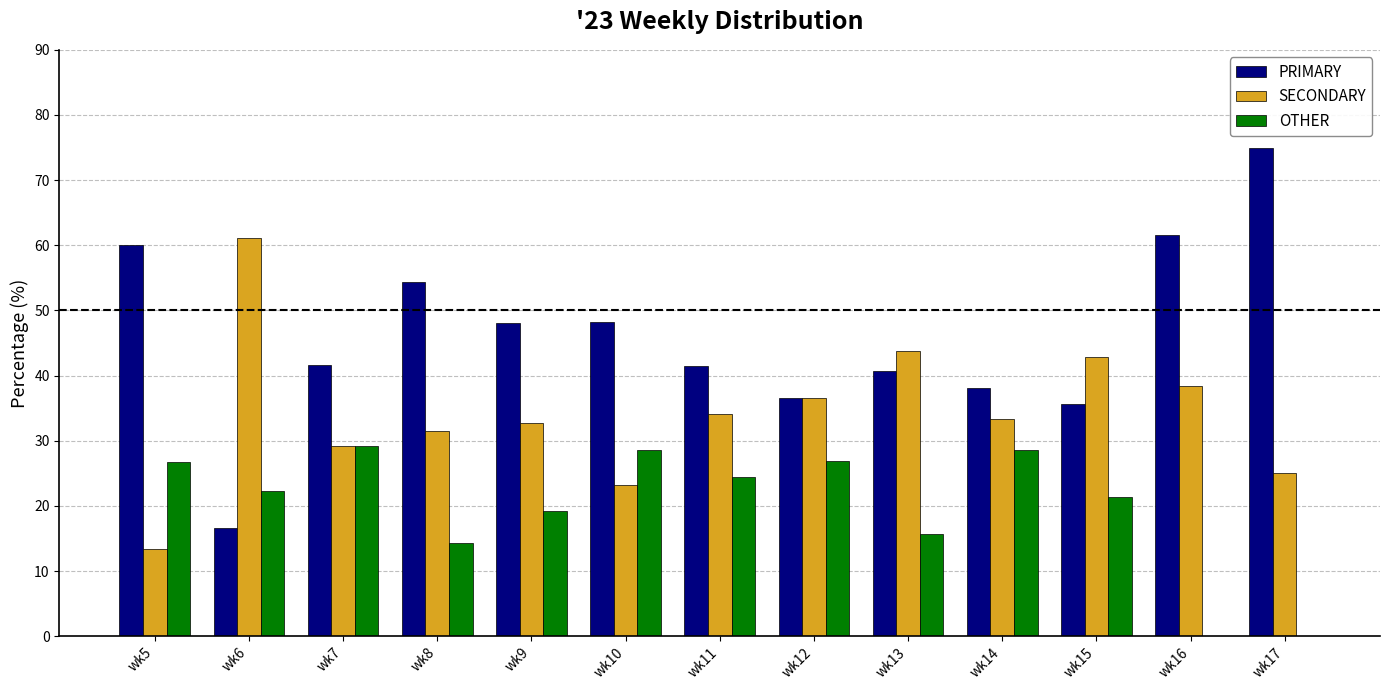

Which series changed the most between wk5 and wk9?

SECONDARY